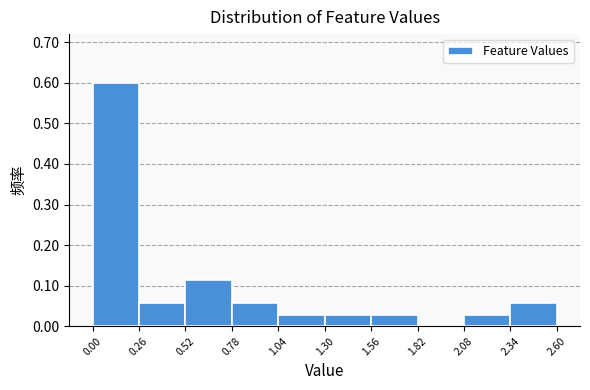

Reading left to right, list every bar in this chart as the range it spans on the x-axis followed by its height. The values are not printed on the chart, so give them approximately, as read against the axis.

0.00 to 0.26: 0.60
0.26 to 0.52: 0.06
0.52 to 0.78: 0.11
0.78 to 1.04: 0.06
1.04 to 1.30: 0.03
1.30 to 1.56: 0.03
1.56 to 1.82: 0.03
1.82 to 2.08: 0
2.08 to 2.34: 0.03
2.34 to 2.60: 0.06